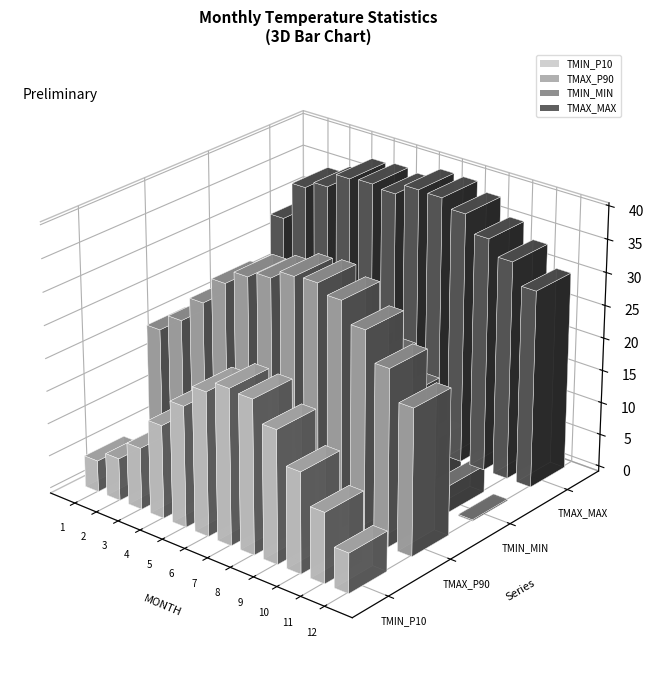

Count the number of categories in the chart.

12